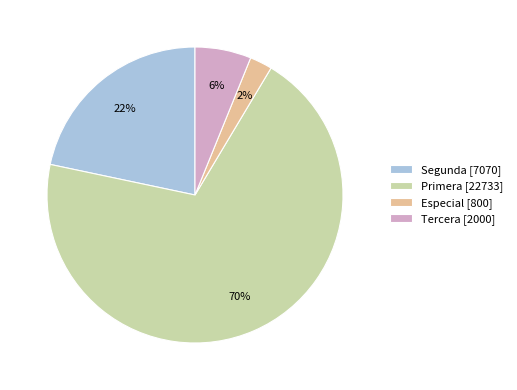

To the nearest percent, what portion does Tercera [2000] represent?

6%